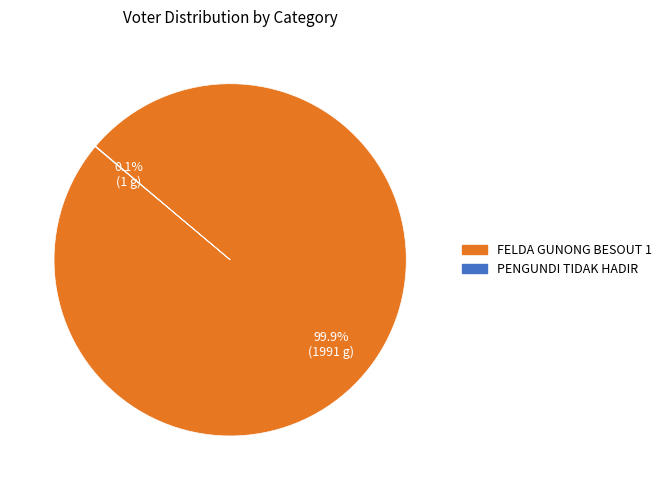

Does FELDA GUNONG BESOUT 1 account for over 50% of the chart?

Yes